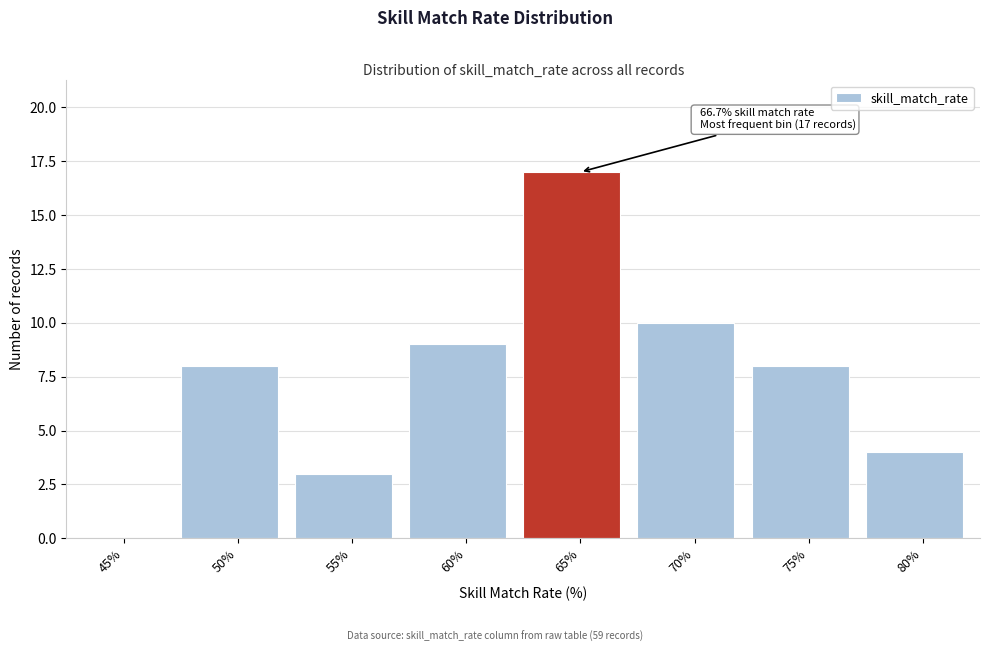

Reading left to right, what are all the values shown in this chart?

45%=0	50%=8	55%=3	60%=9	65%=17	70%=10	75%=8	80%=4